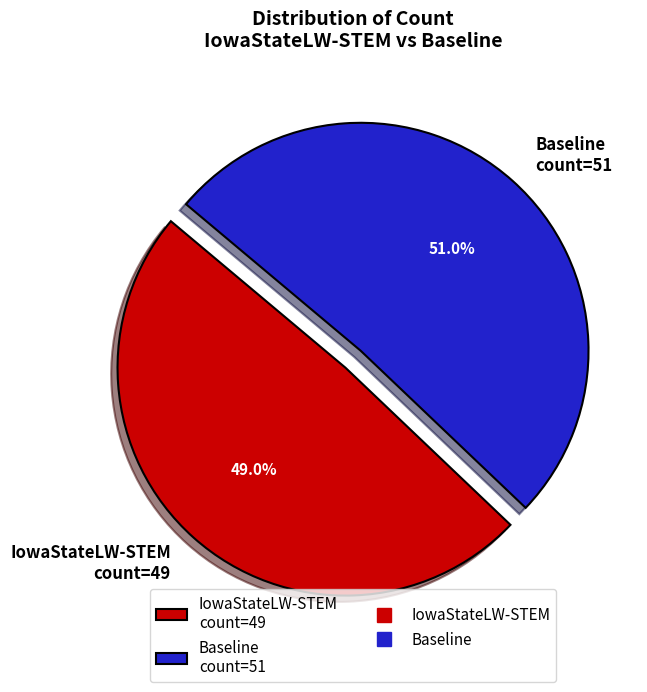

What is the majority slice?

Baseline